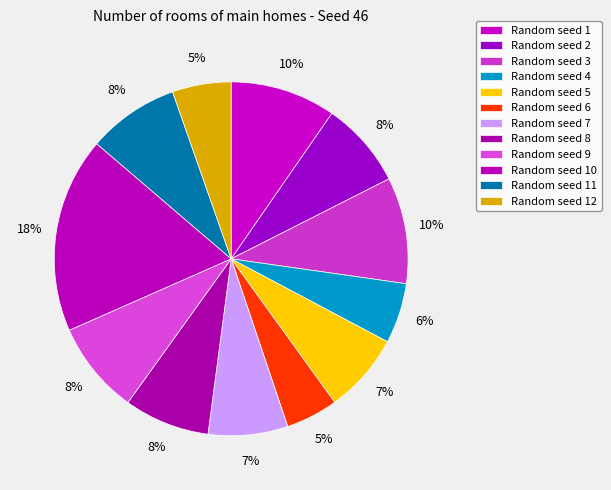

How many segments does this pie chart have?

12